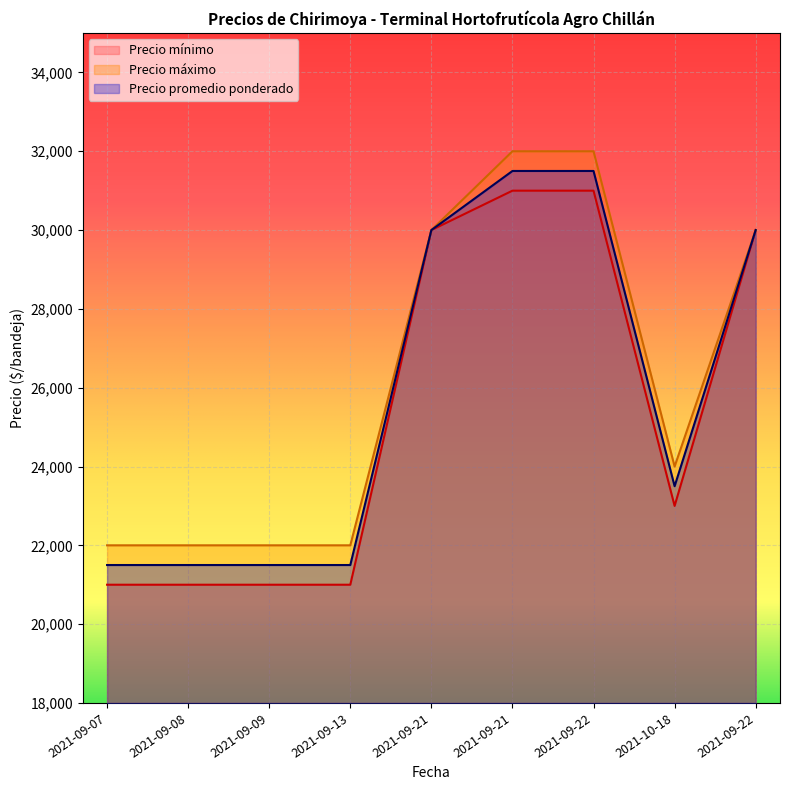

The Precio máximo series shows 22000 at 2021-09-13. True or false?

True